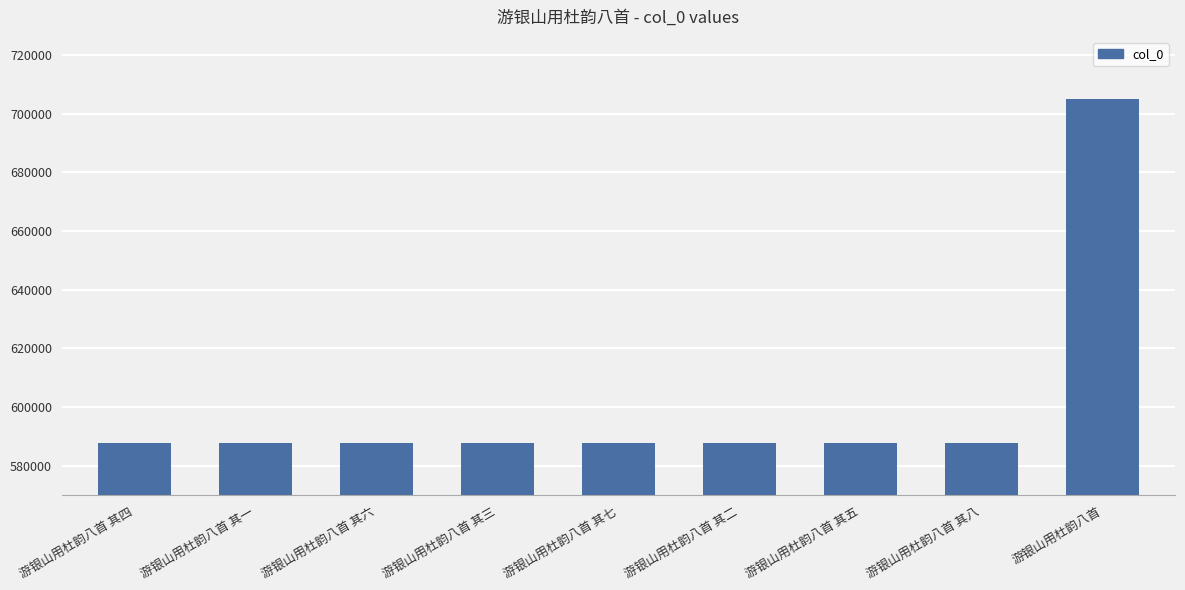

How many series are shown in this chart?

1